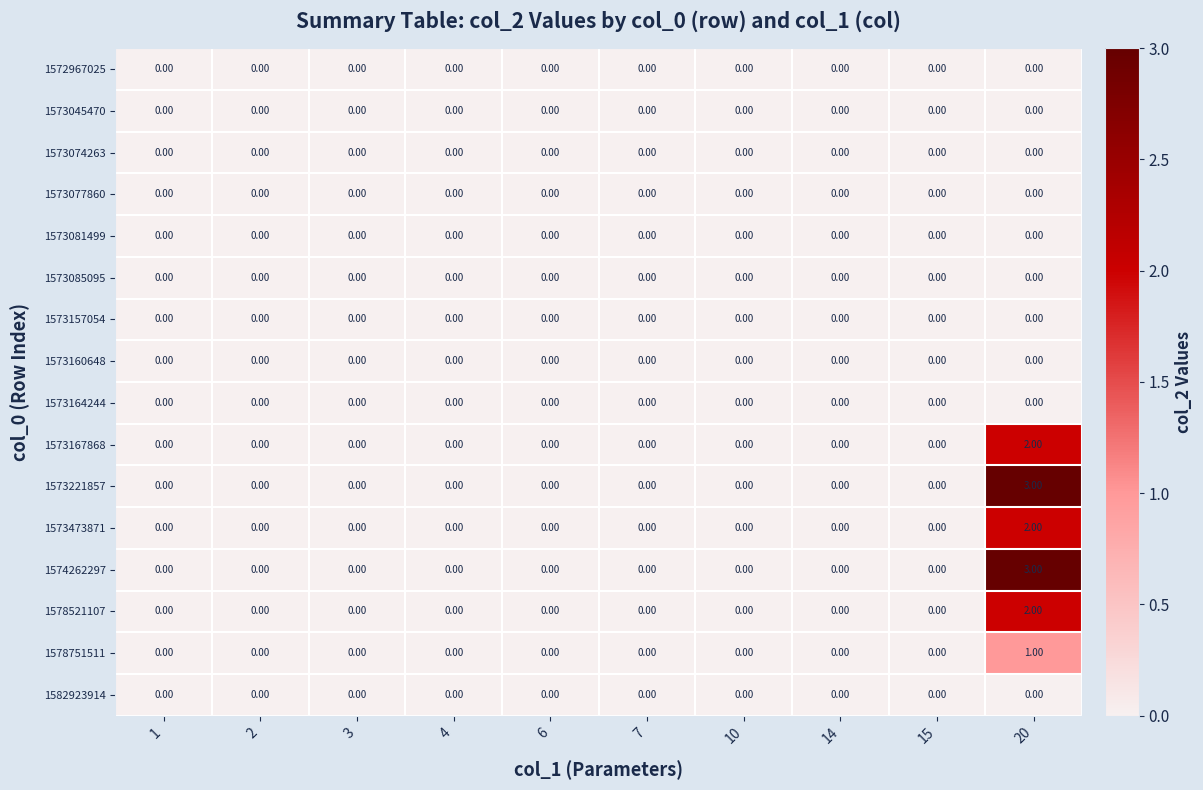

What is the total value across all series at 20?

13